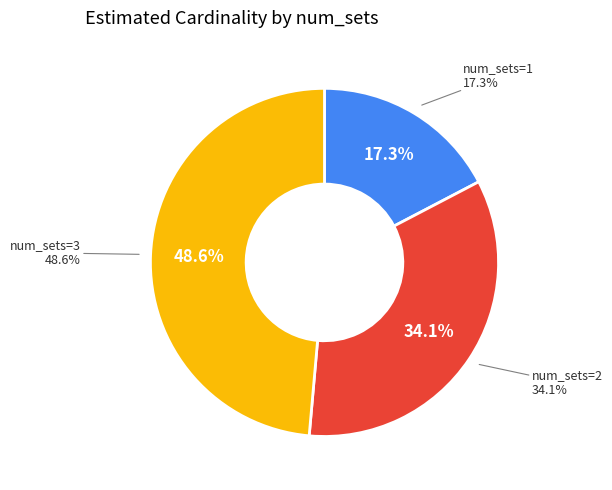

Is the sum of 1 and 2 greater than half?

Yes